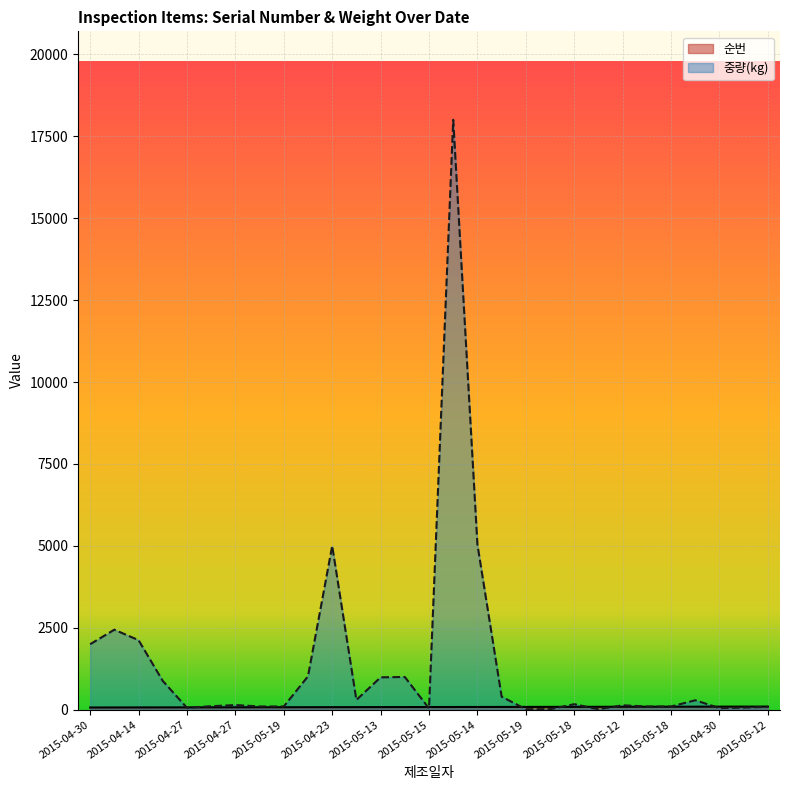

Reading right to left, list all the values displayed in this chart.

순번: 97.0	96.0	95.0	94.0	93.0	92.0	91.0	90.0	89.0	88.0	87.0	86.0	85.0	84.0	83.0	82.0	81.0	80.0	79.0	78.0	77.0	76.0	75.0	74.0	73.0	72.0	71.0	70.0	69.0
중량(kg): 90.0	66.0	50.0	290.0	100.0	100.0	136.0	17.0	170.0	17.0	17.0	400.0	5040.0	18000.0	40.0	1000.0	990.0	300.0	5000.0	1020.0	100.0	101.0	144.0	108.0	60.0	880.0	2124.0	2443.2	2000.0